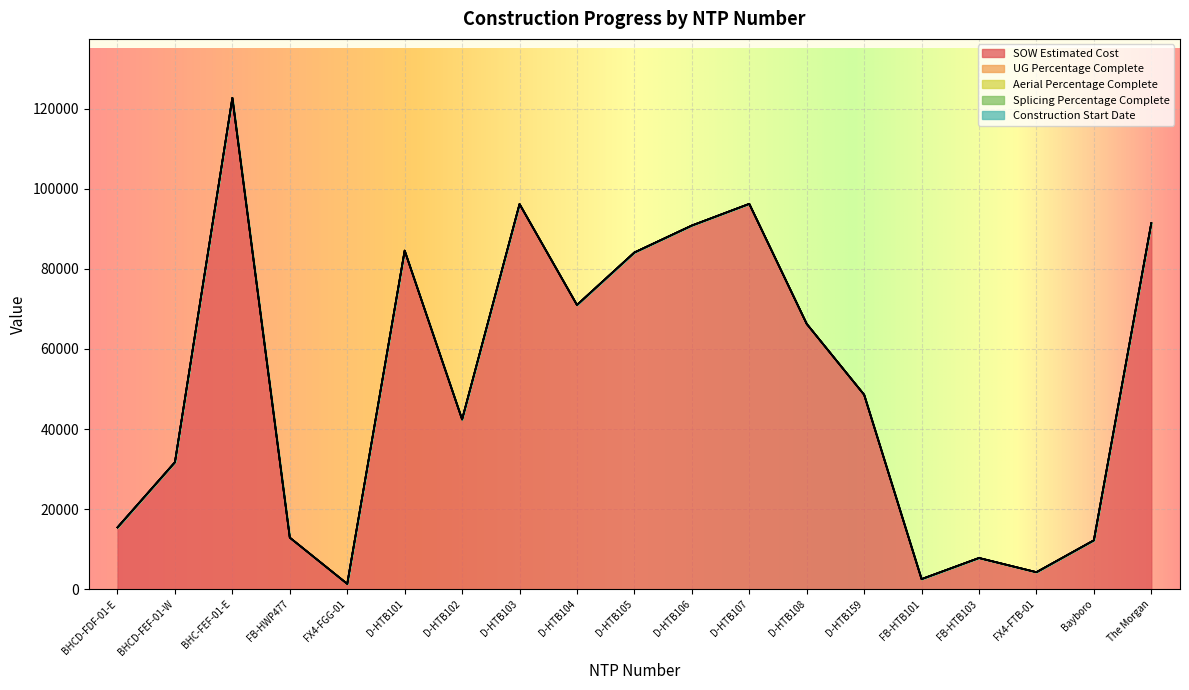

In SOW Estimated Cost, how many points are lower than both neighbors (excluding endpoints)?

5